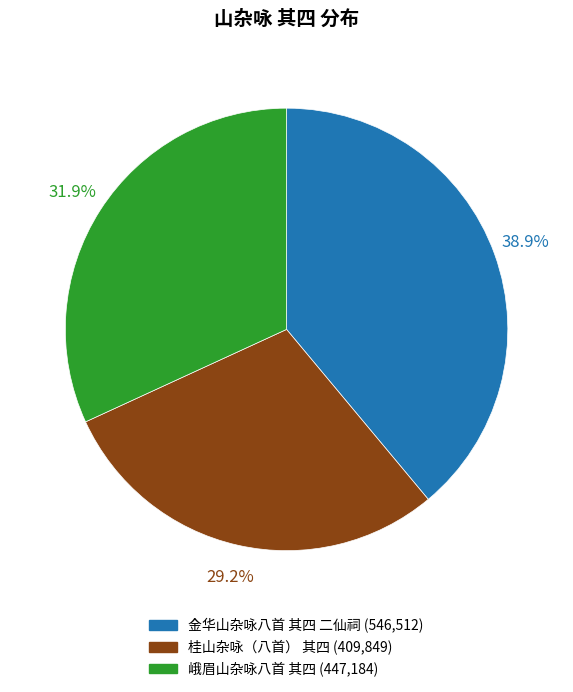

Count the number of slices in the pie.

3